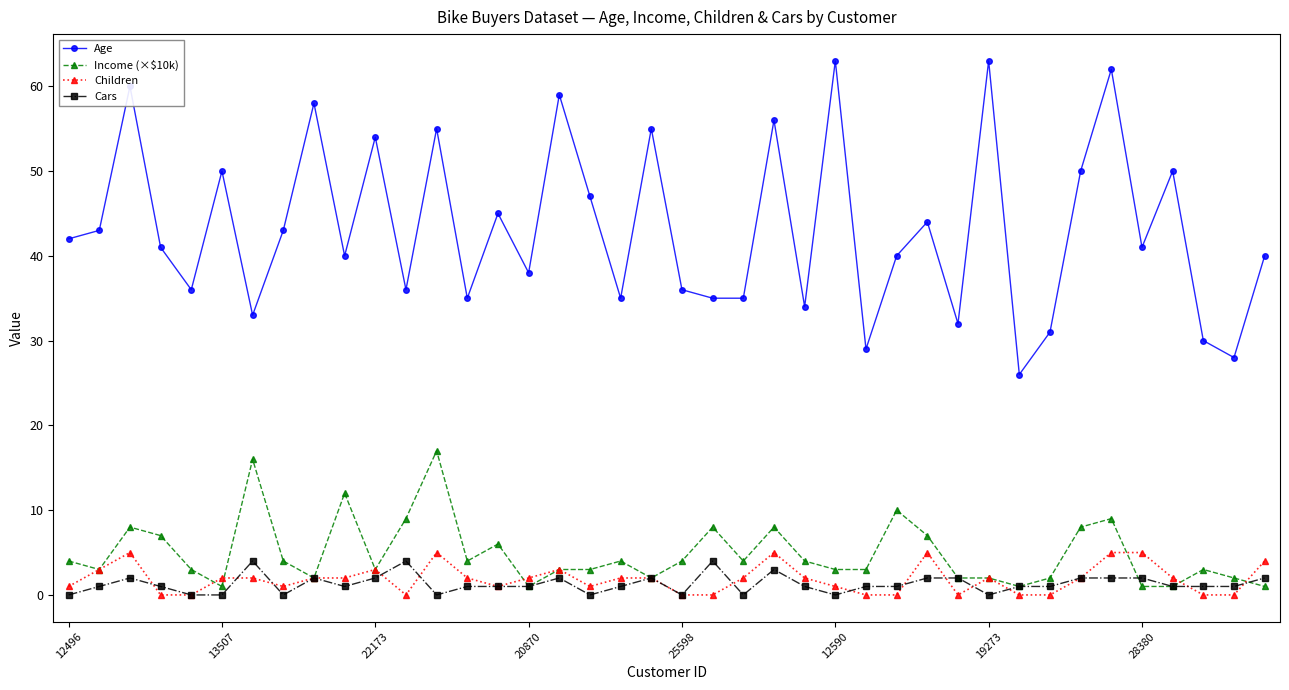

True or false: Income (×$10k) has more than 0 interior local peaks.

True